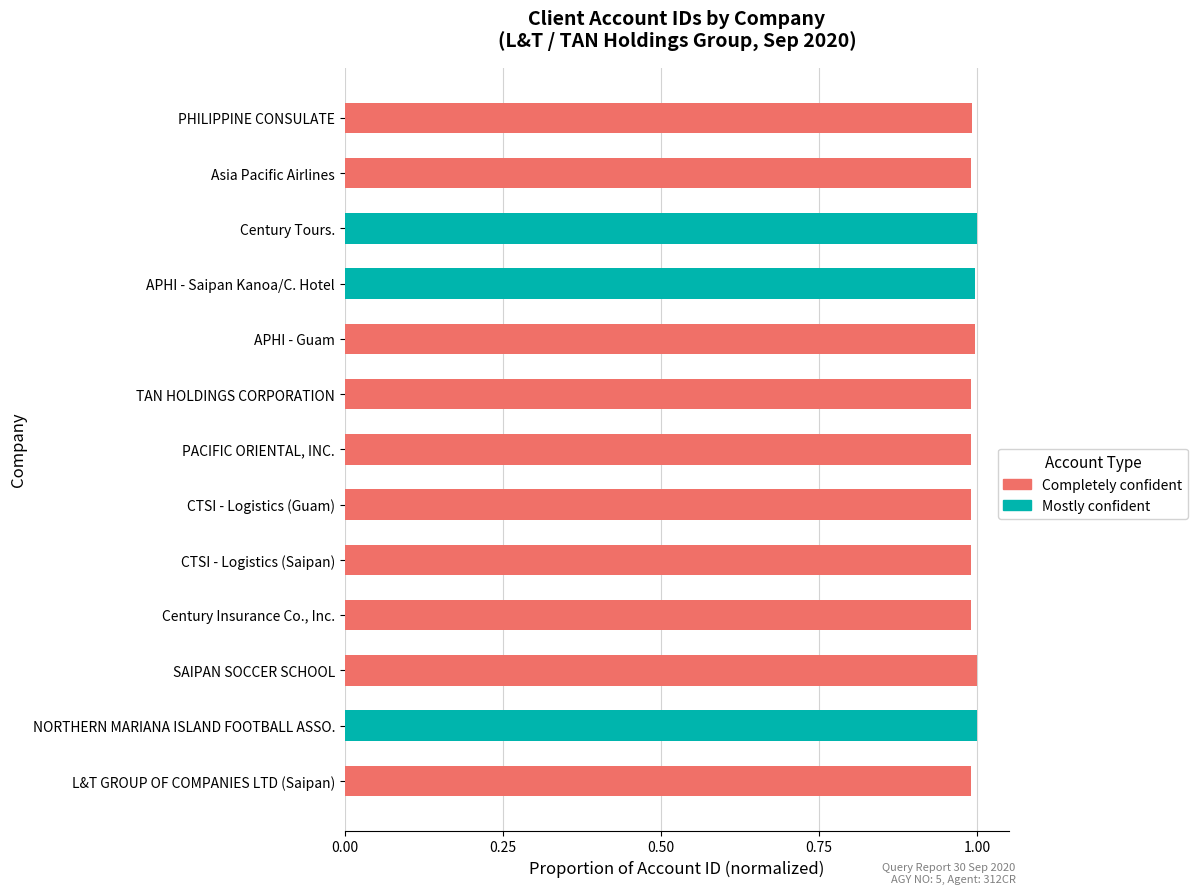

The value of Mostly confident at CTSI - Logistics (Guam) is 0.0. True or false?

True